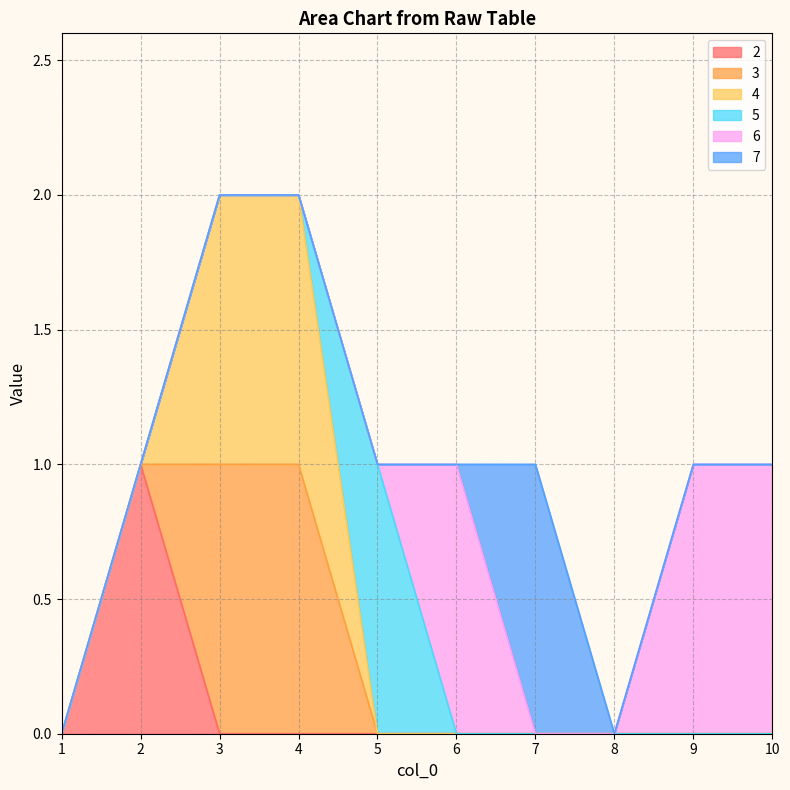

Which has a higher value, 1 or 3?

1